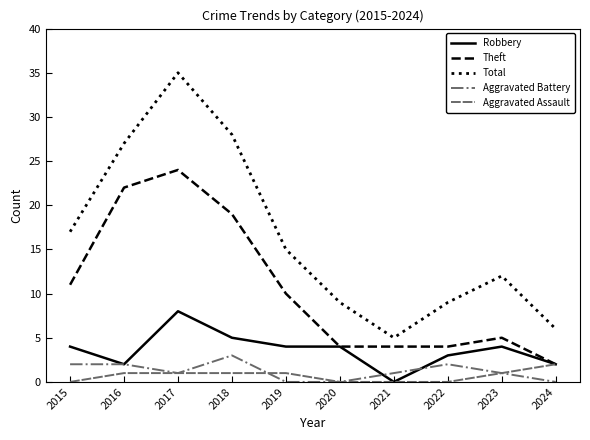

What are all the series names shown in the legend?

Robbery, Theft, Total, Aggravated Battery, Aggravated Assault